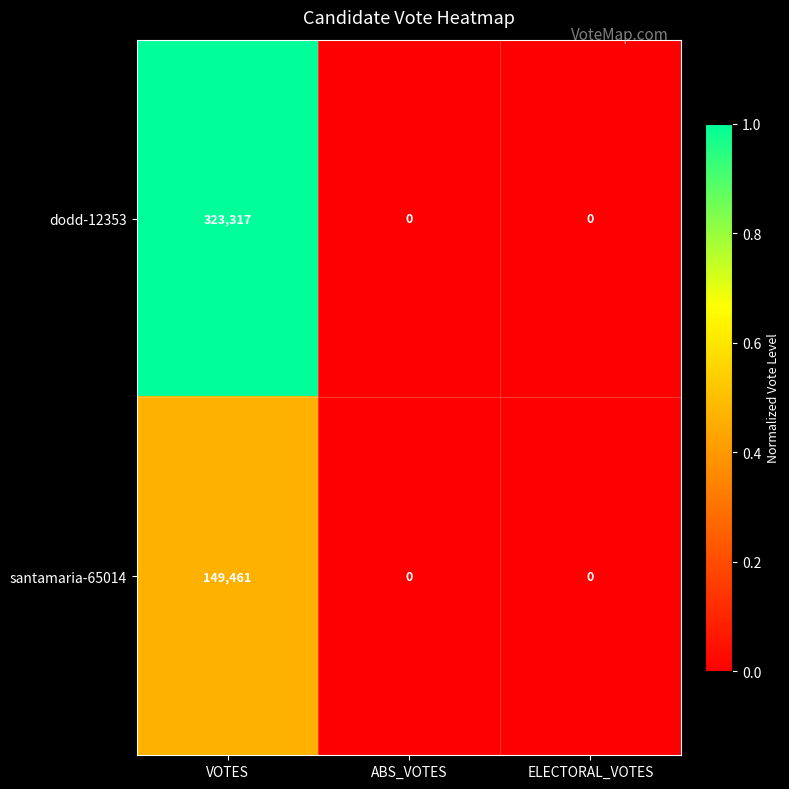

Which label corresponds to the largest value in the chart?

VOTES